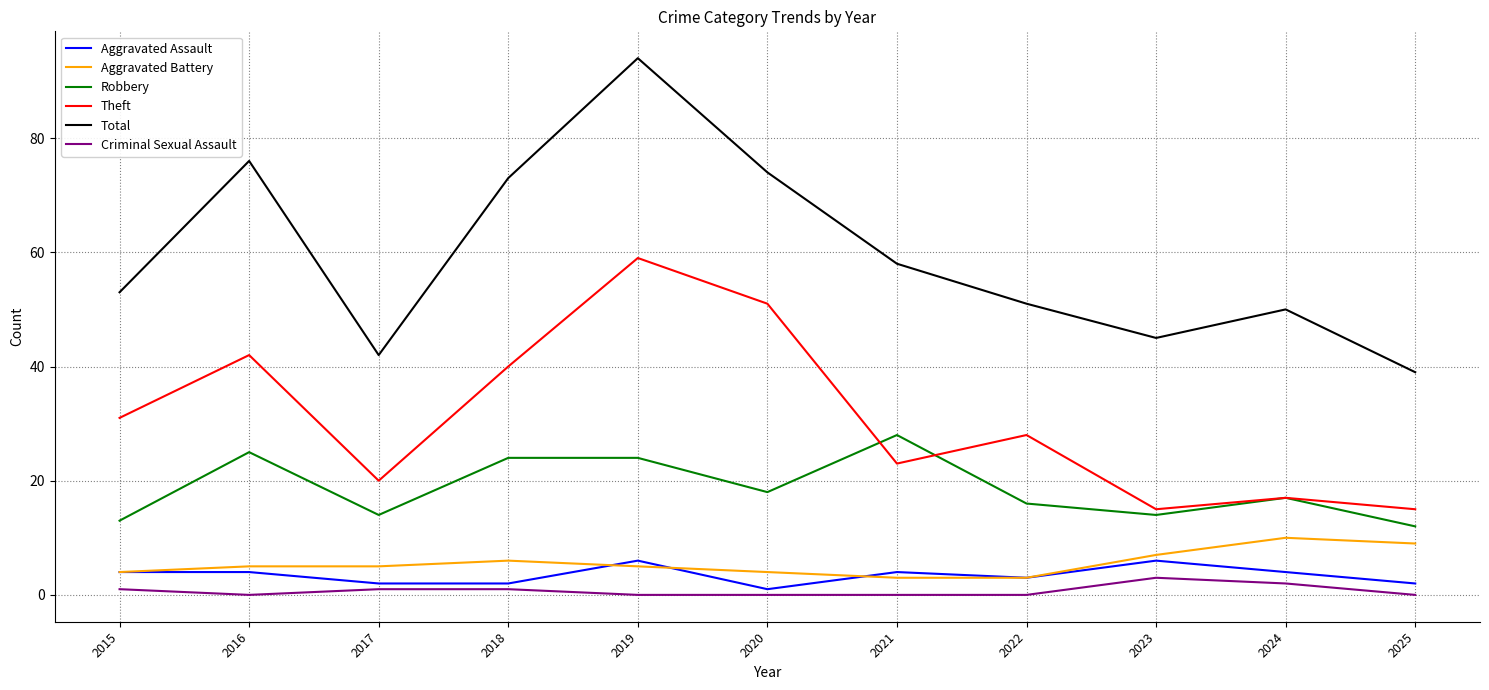

True or false: Criminal Sexual Assault and Theft intersect in this chart.

False